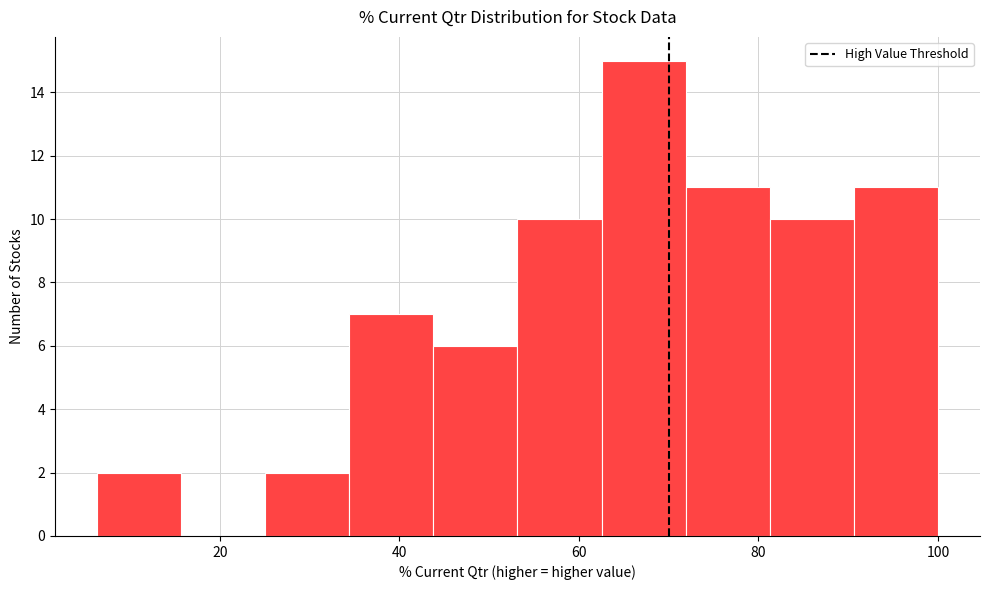

Over which range of the x-axis is the bar tallest?

62 to 72